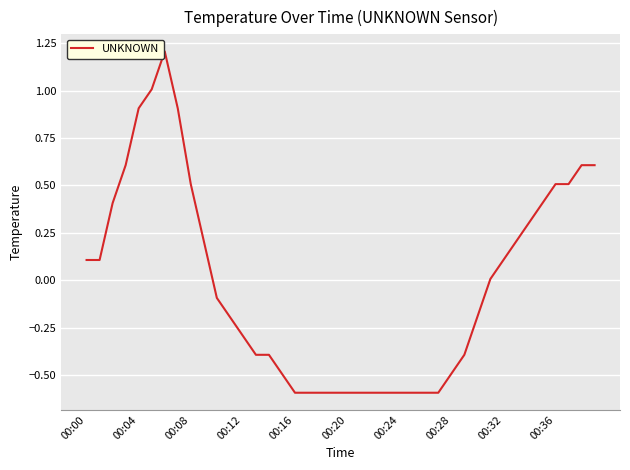

What is the difference between the maximum and minimum values?

1.8